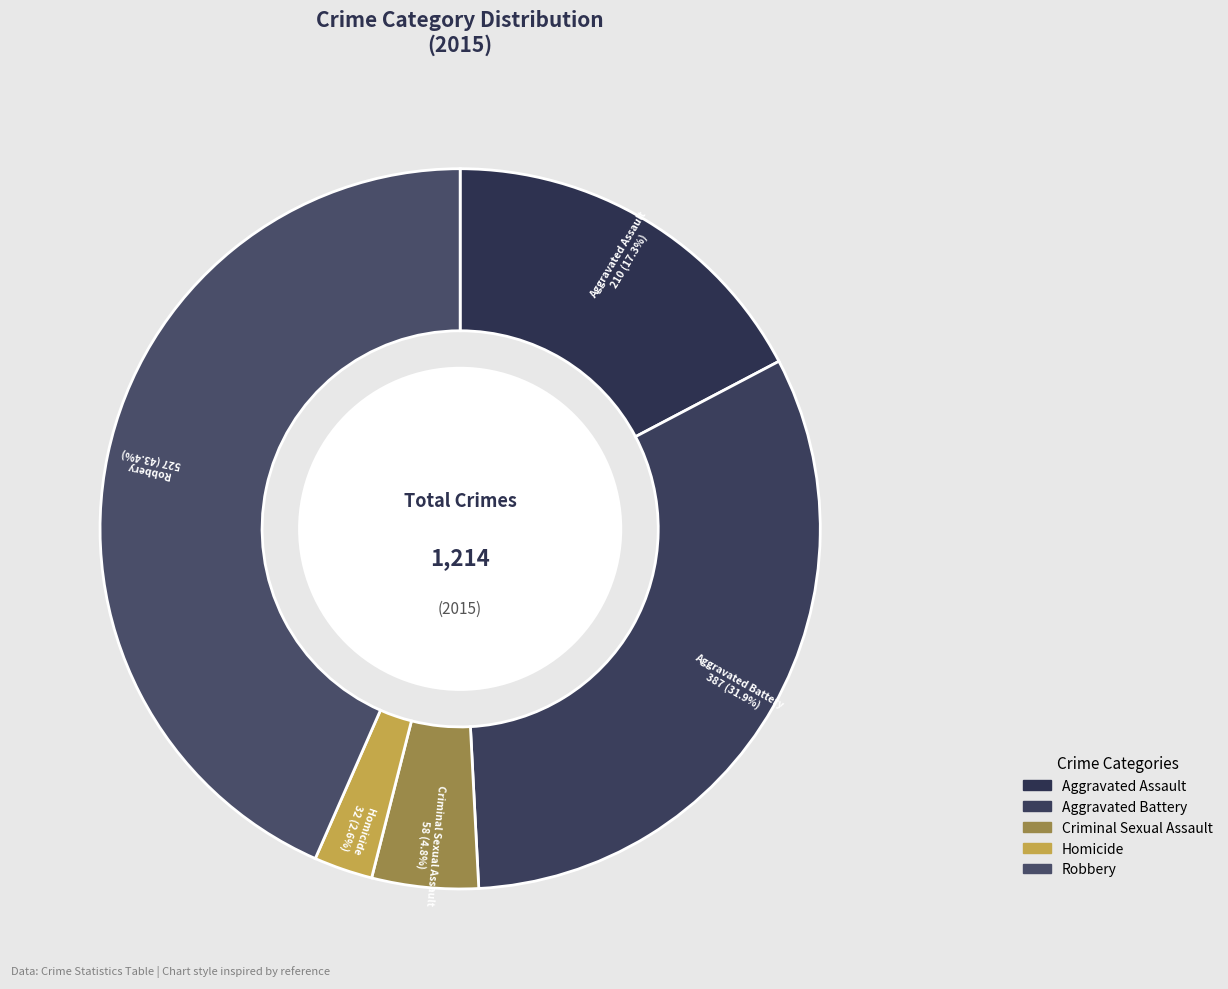

To the nearest percent, what portion does Homicide represent?

3%